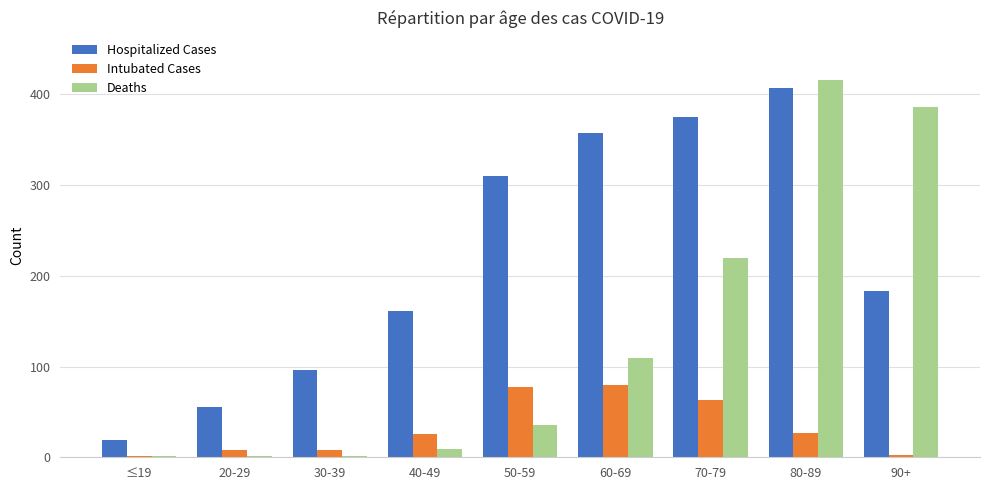

The value of Intubated Cases at 70-79 is 30. True or false?

False